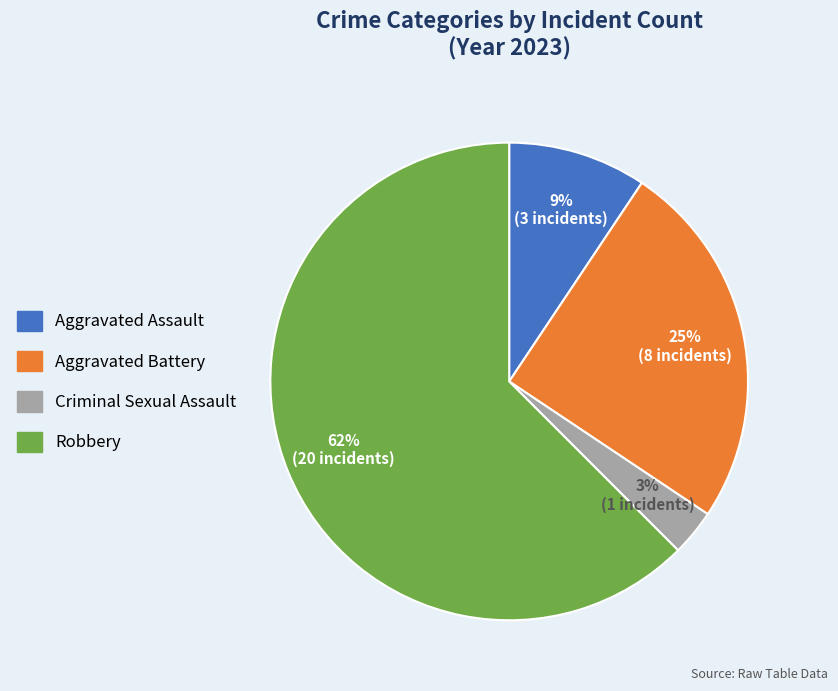

Which slice is the smallest?

Criminal Sexual Assault